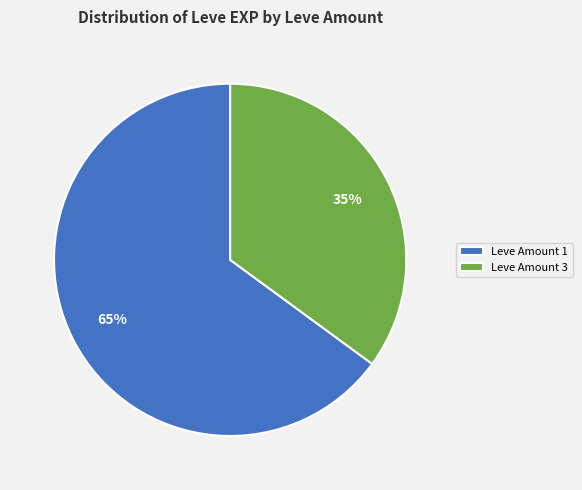

True or false: Leve Amount 3 accounts for 46% of the total.

False